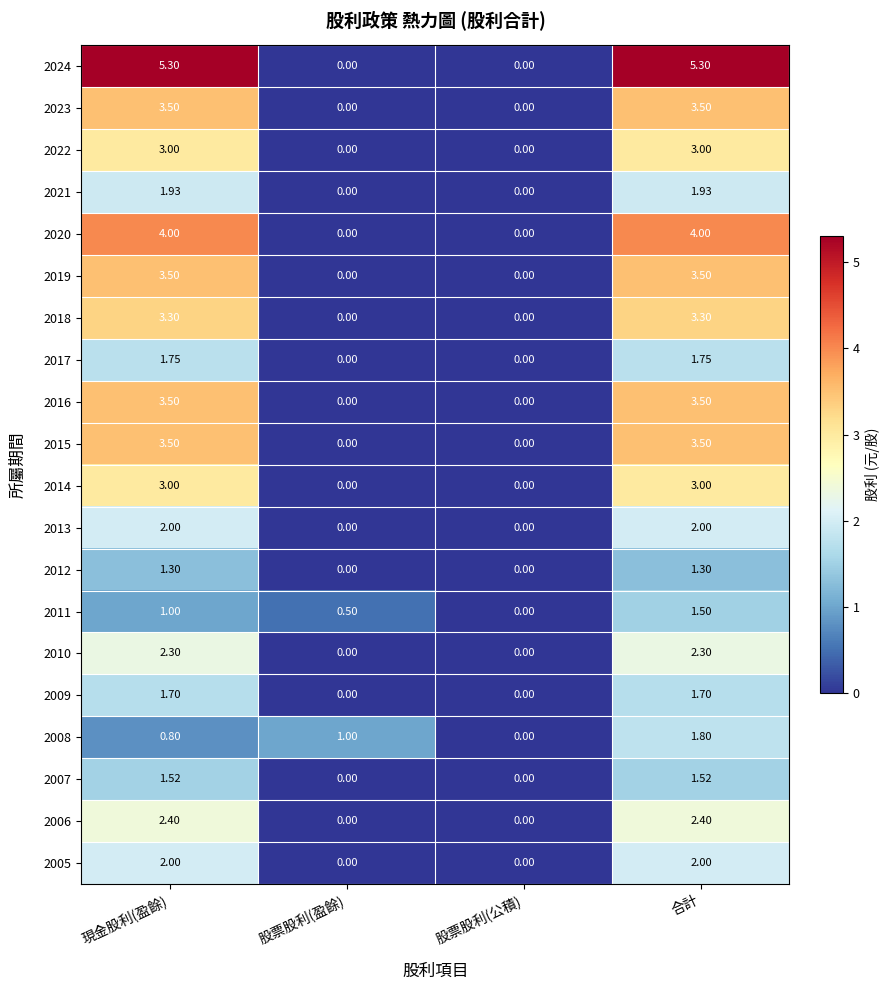

Where does the 2021 series first go above 1?

現金股利(盈餘)